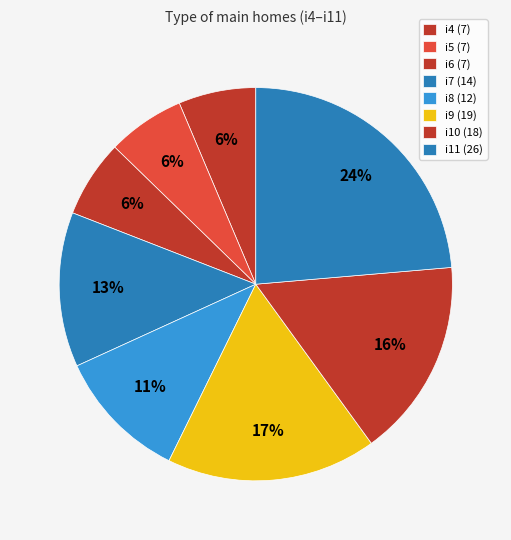

Count the number of slices in the pie.

8